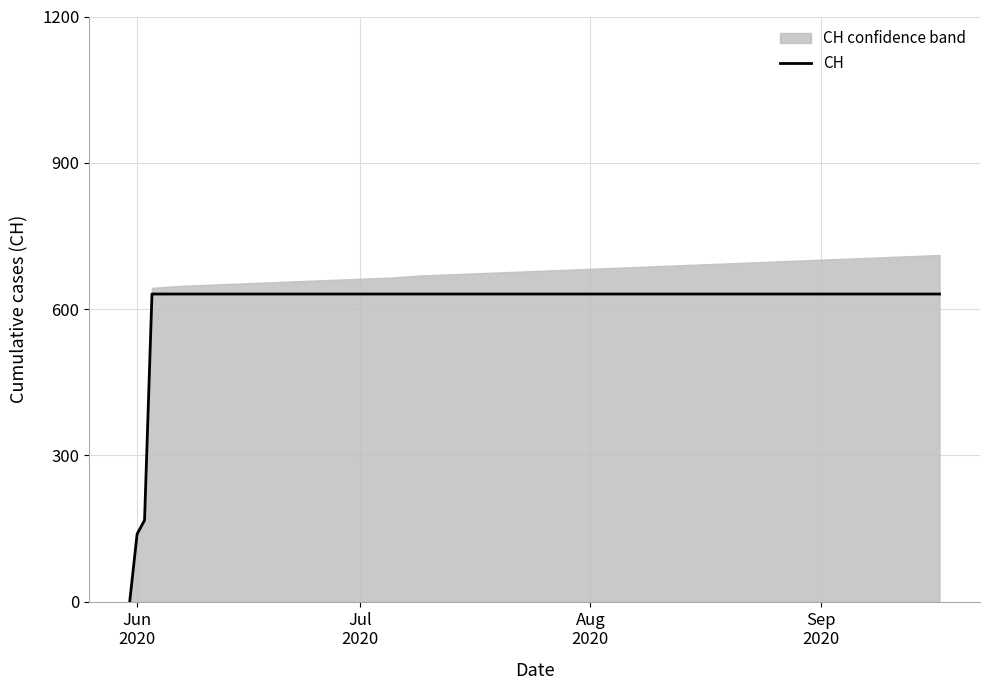

What is the highest value of the CH series?

631